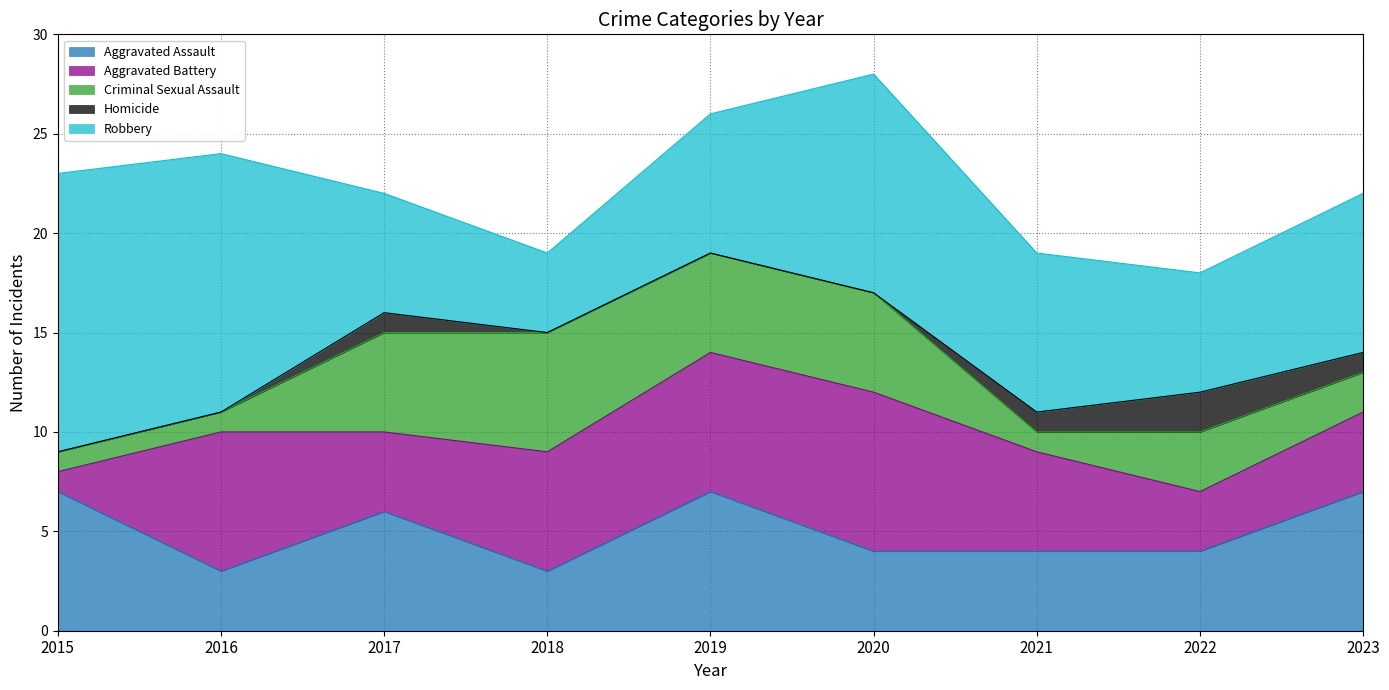

True or false: Aggravated Assault has a value of 2 at 2015.

False